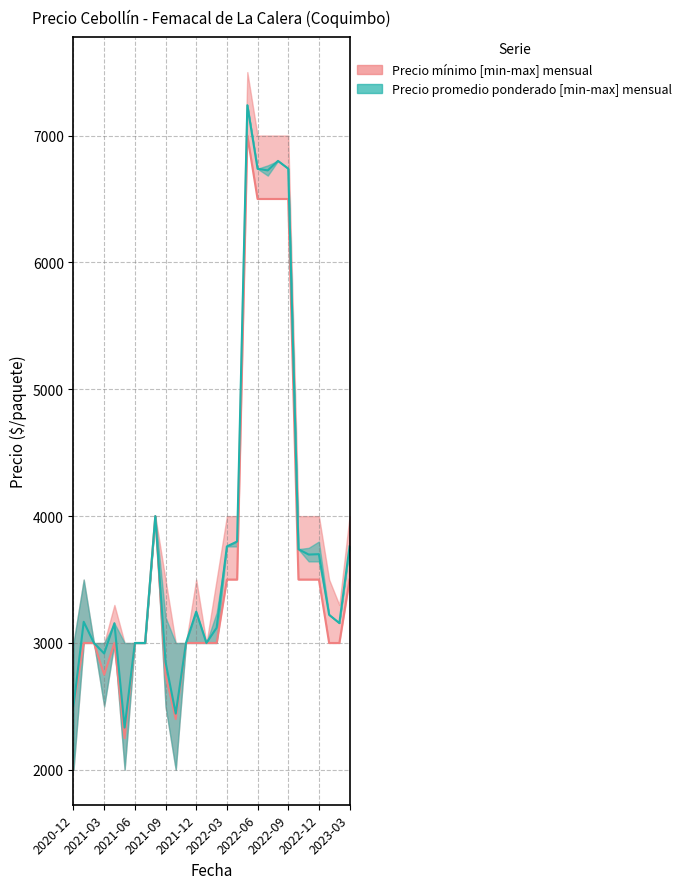

How many values in the Precio promedio ponderado_low series exceed 3157?

13